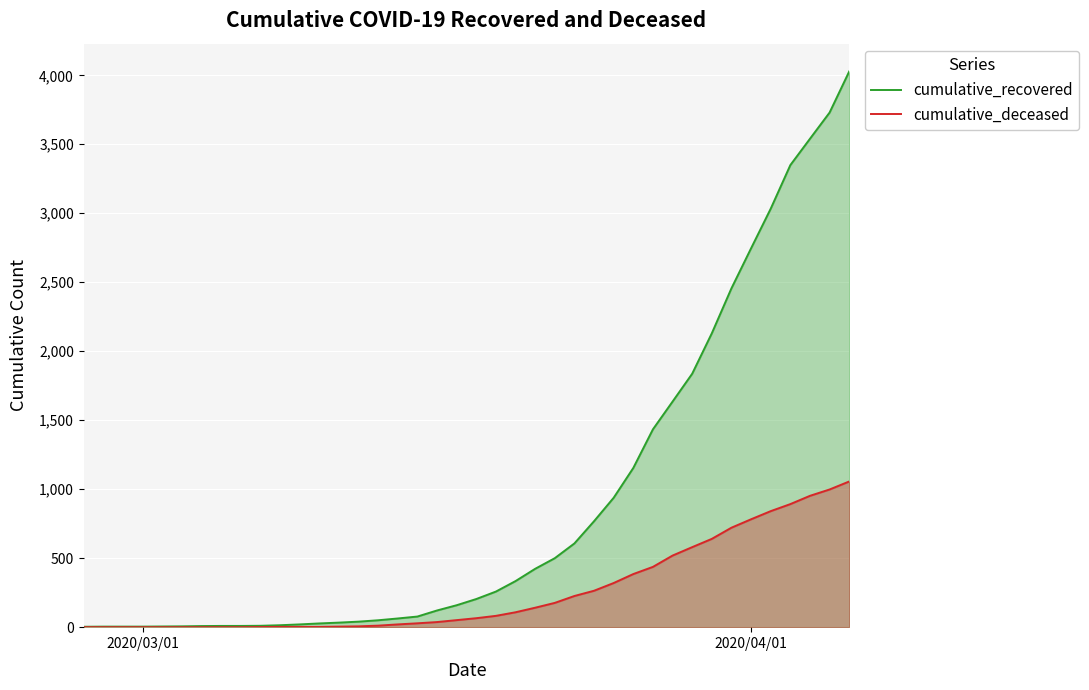

Which series has the largest range (max minus min)?

cumulative_recovered